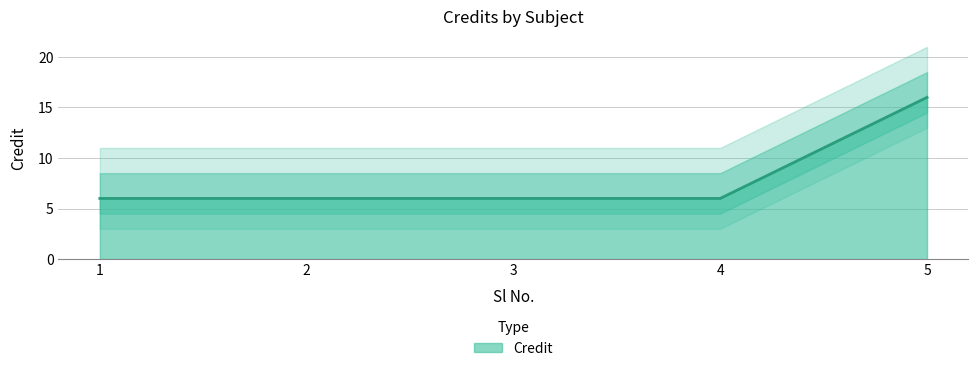

Does the chart display data point markers on the line(s)?

No